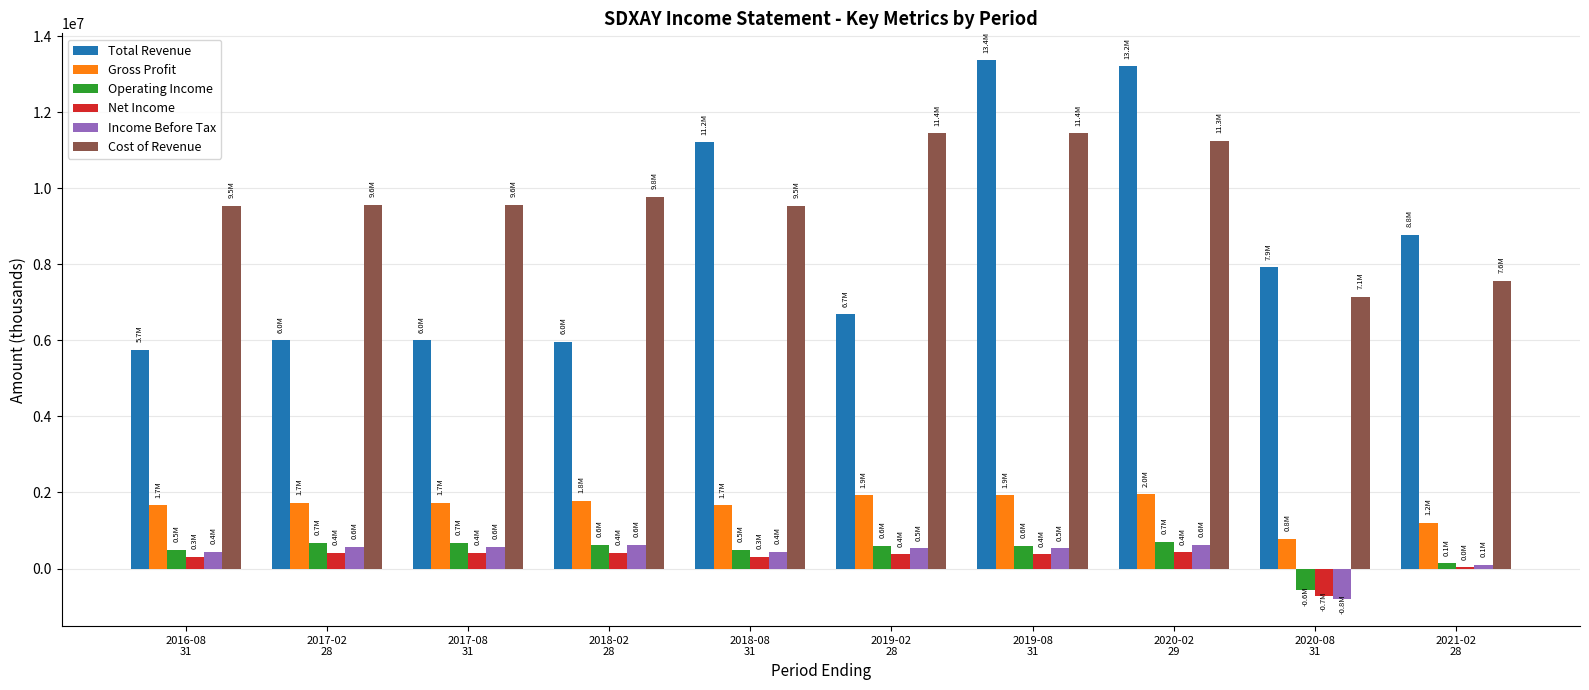

At which label is Gross Profit closest to 1365300?

2021-02
28